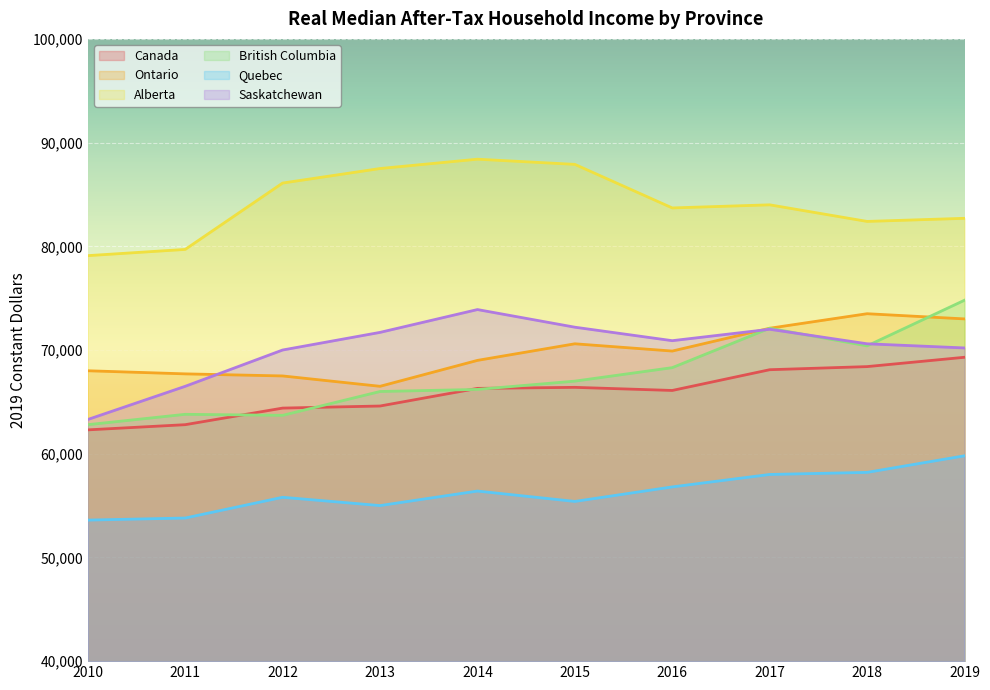

Is the value of Quebec at 2017 greater than the value of Canada at 2018?

No